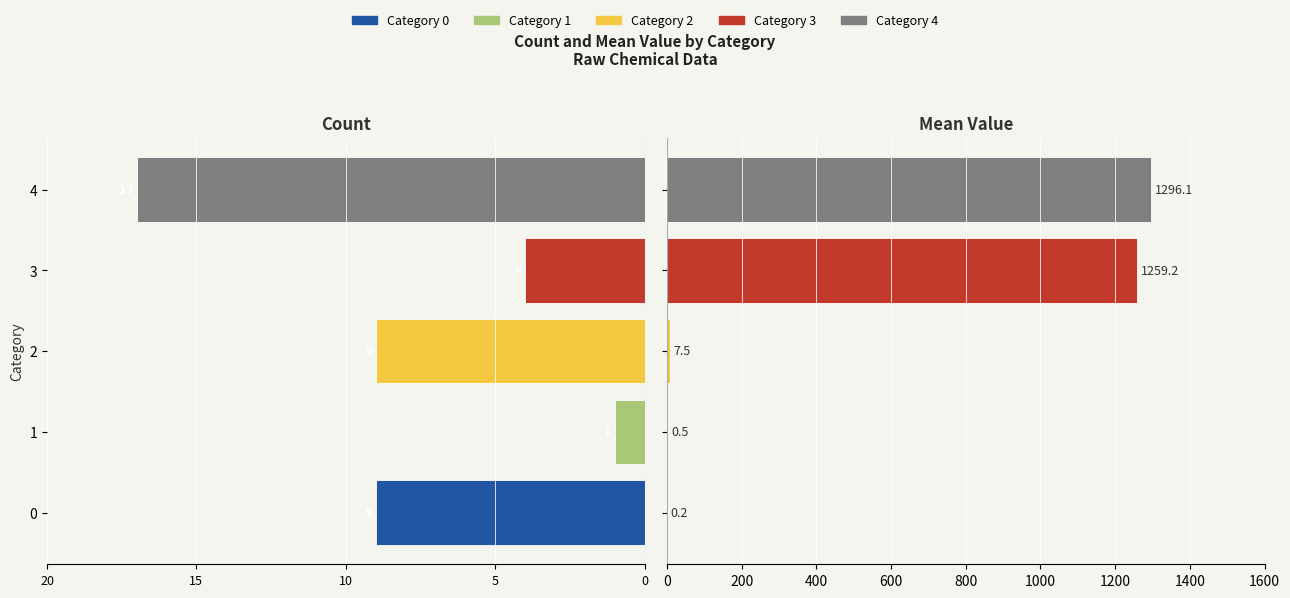

Which series has the largest total across all categories?

Mean Value